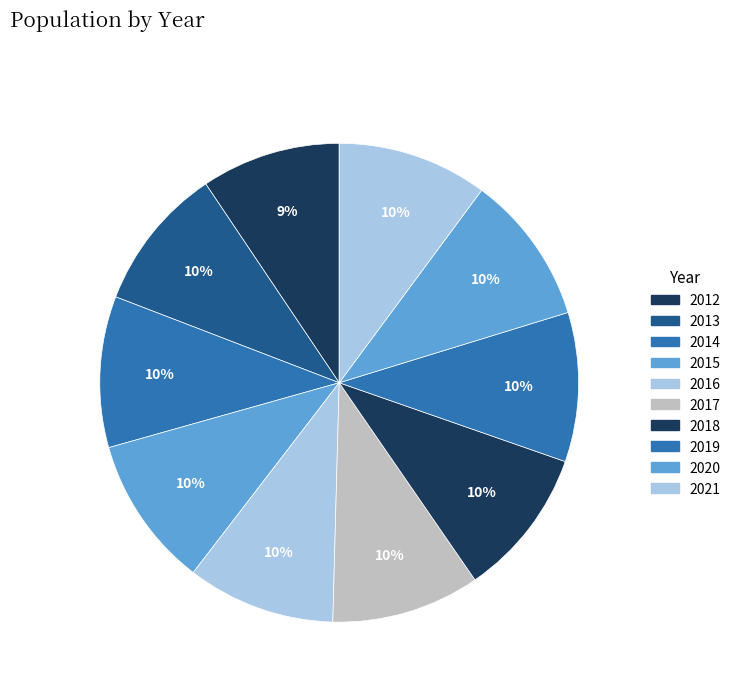

Rank the categories by value from highest to lowest.

2014, 2015, 2021, 2020, 2019, 2018, 2017, 2016, 2013, 2012